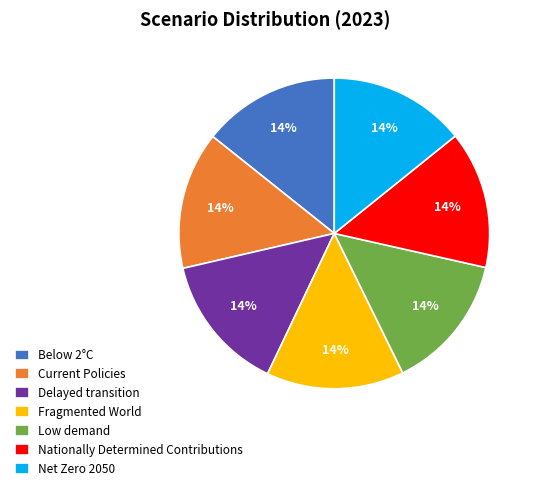

Is it true that Net Zero 2050 is 26% of the pie?

False